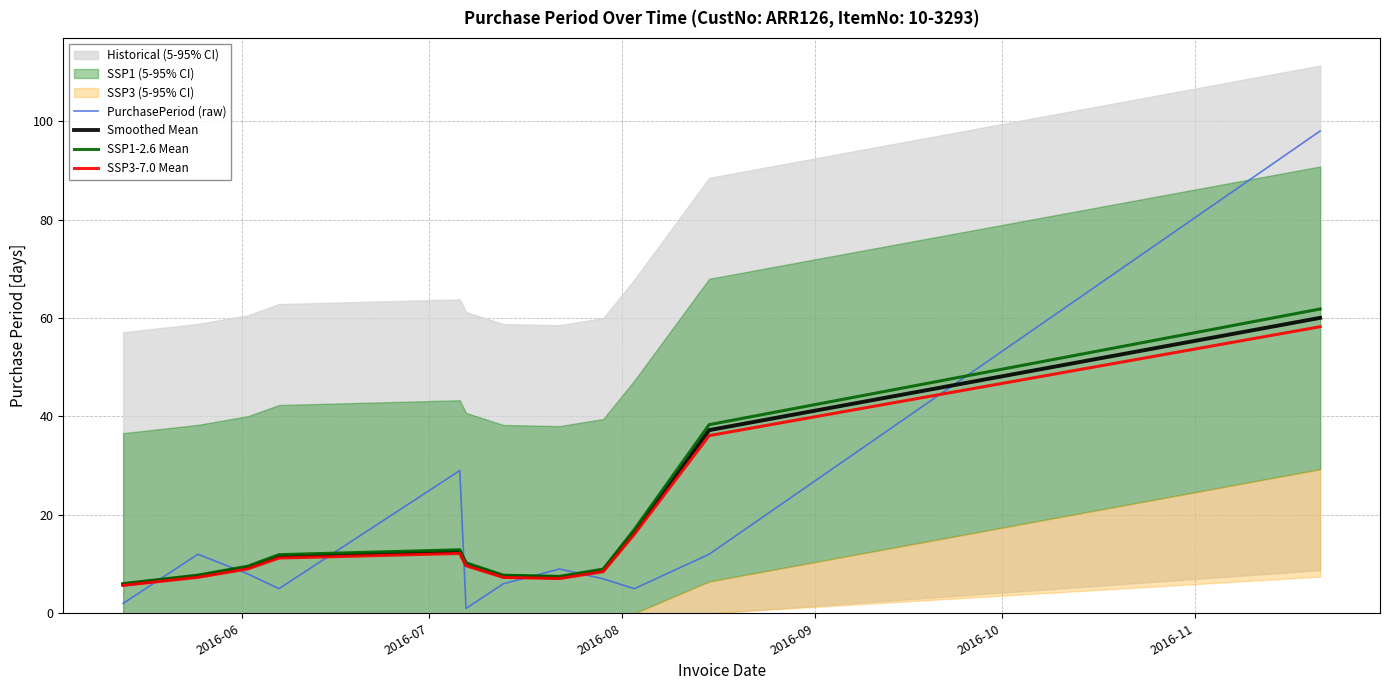

What is the highest value of the SSP1-2.6 Mean series?

61.8